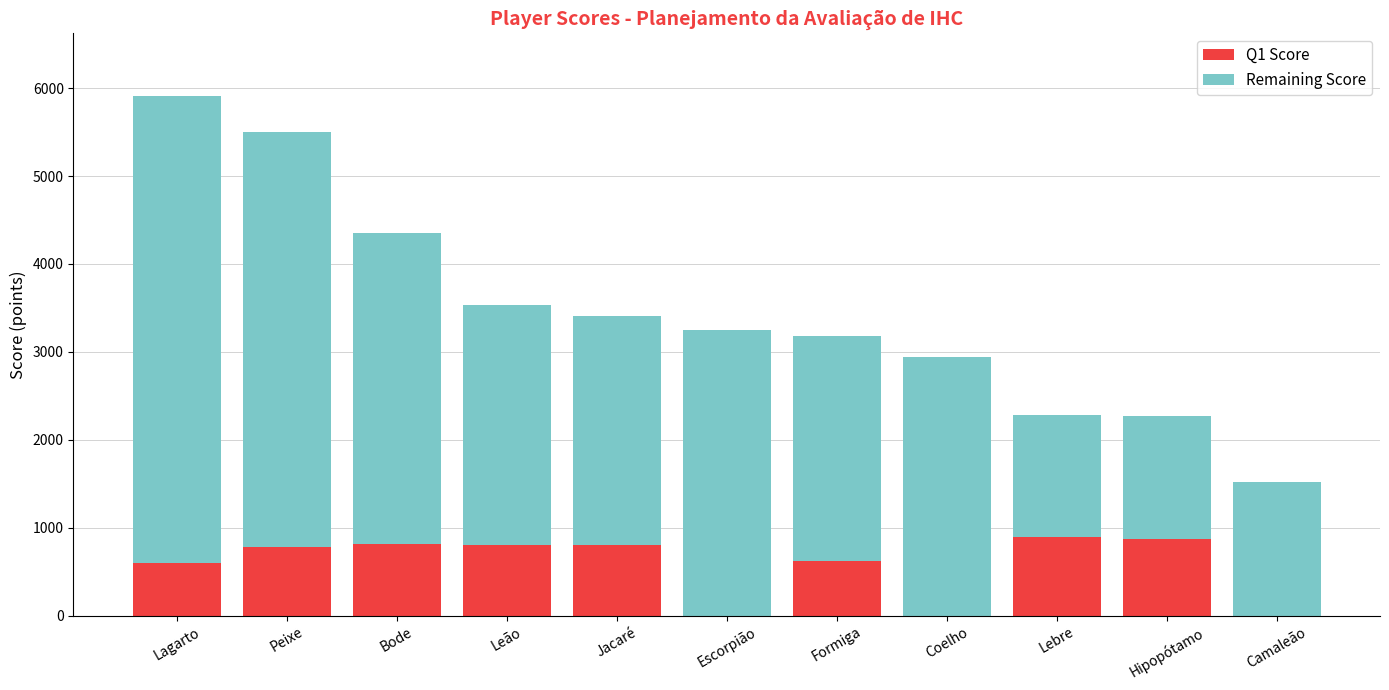

Does the chart contain stacked bars?

Yes